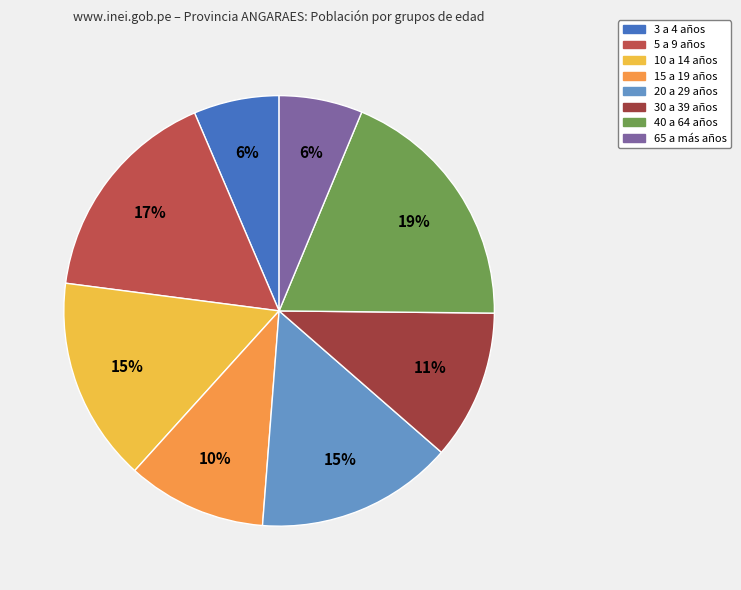

Which category has the biggest portion of the pie?

40 a 64 años